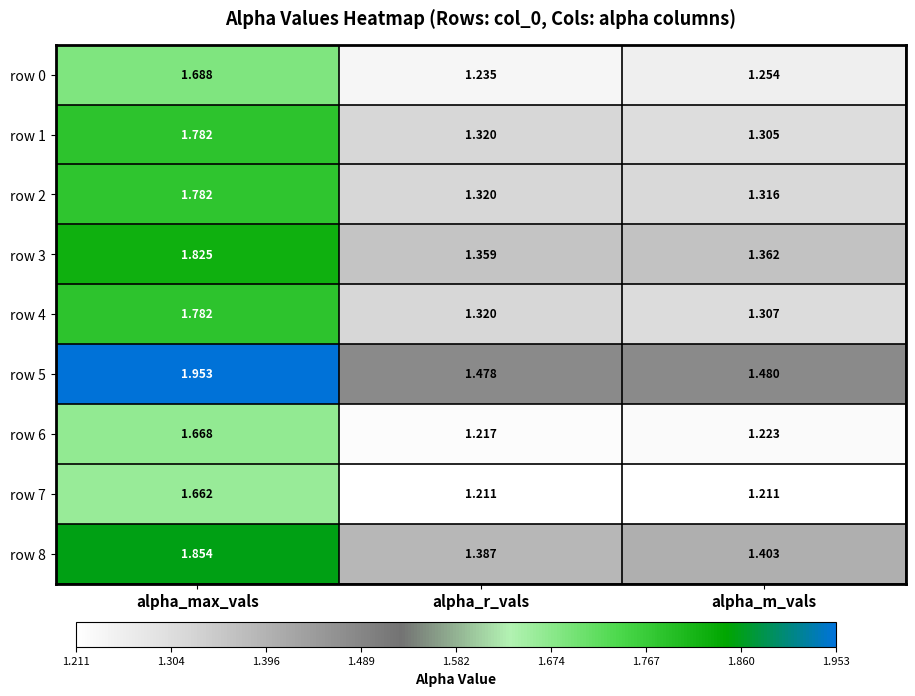

Which category has the highest value in the row 8 series?

alpha_max_vals